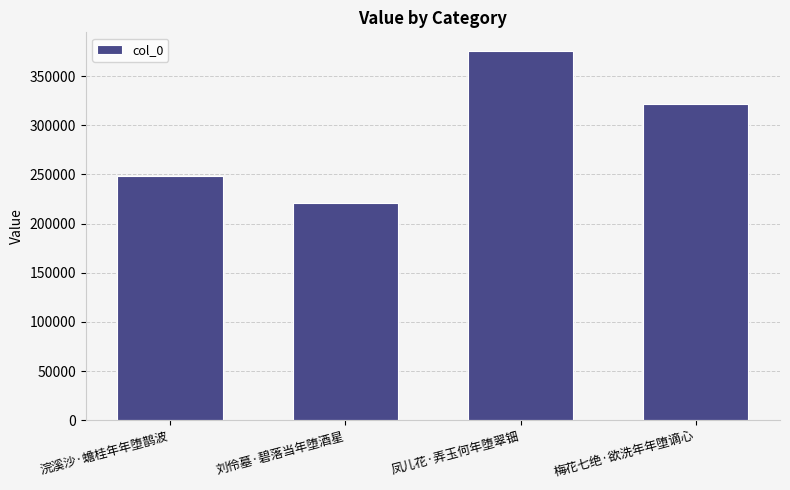

At which label does the data first exceed 321128?

凤儿花·弄玉何年堕翠钿